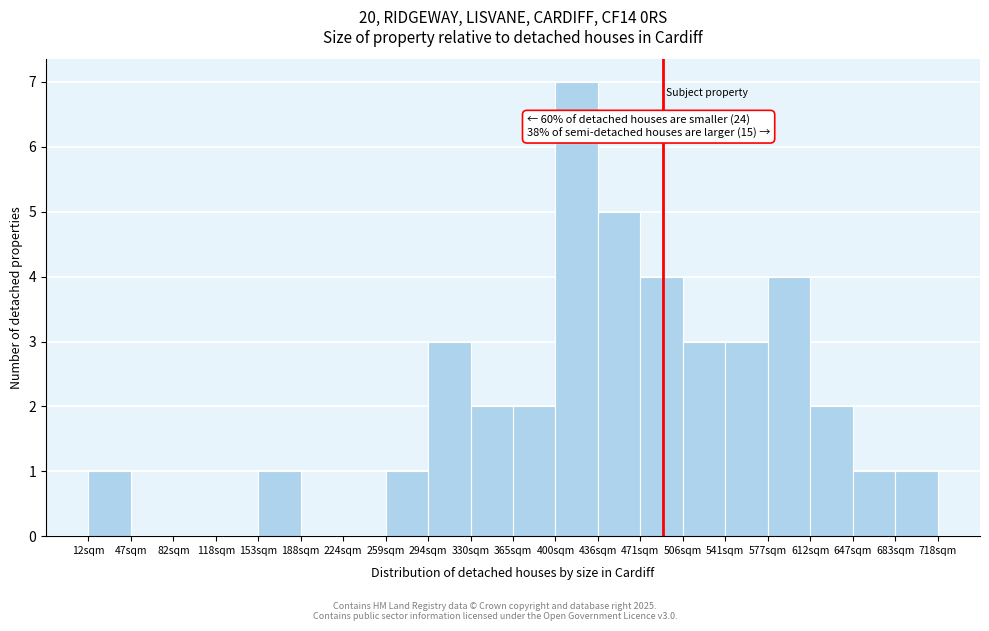

Reading left to right, what are all the values shown in this chart?

12sqm=1	47sqm=0	82sqm=0	118sqm=0	153sqm=1	188sqm=0	224sqm=0	259sqm=1	294sqm=3	330sqm=2	365sqm=2	400sqm=7	436sqm=5	471sqm=4	506sqm=3	541sqm=3	577sqm=4	612sqm=2	647sqm=1	683sqm=1